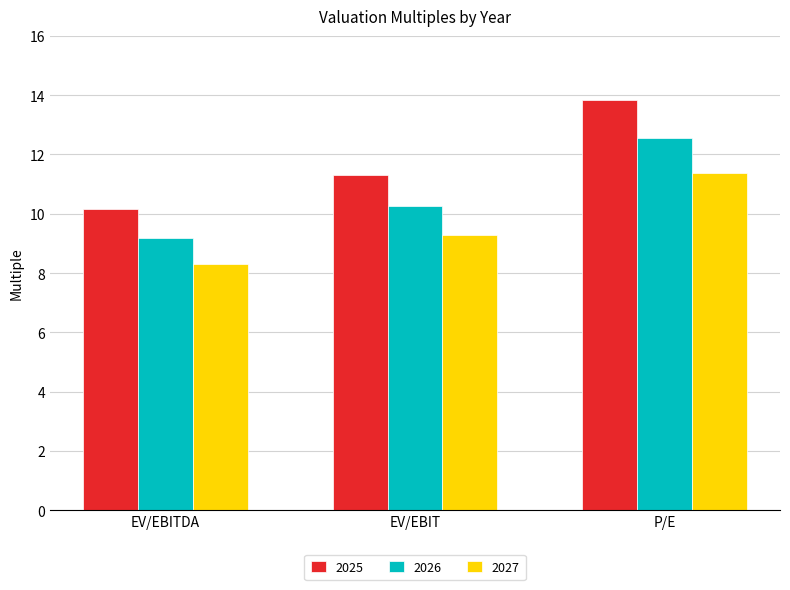

Which series has the largest total across all categories?

2025